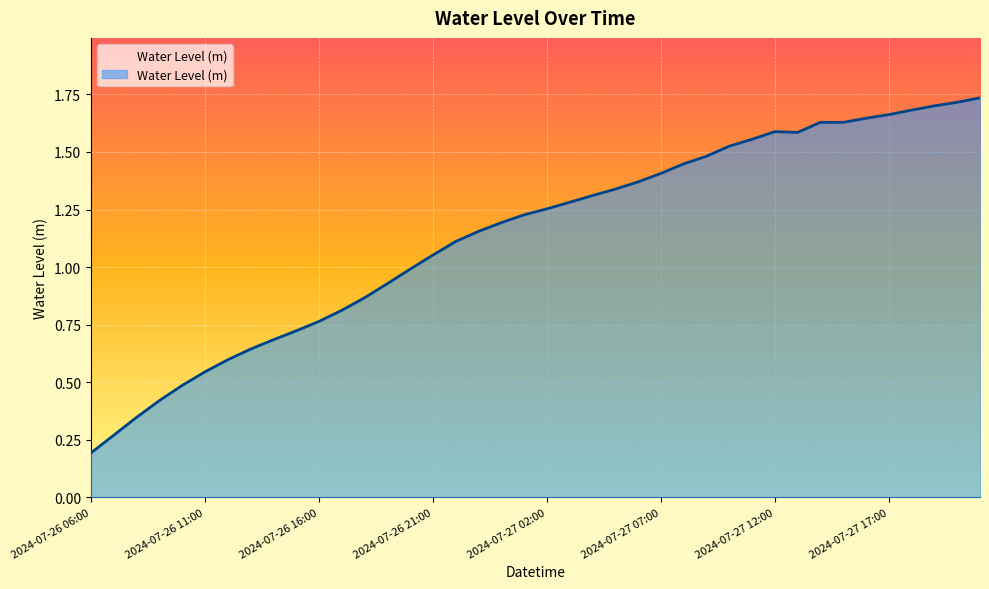

What is the sum of all values?

45.5